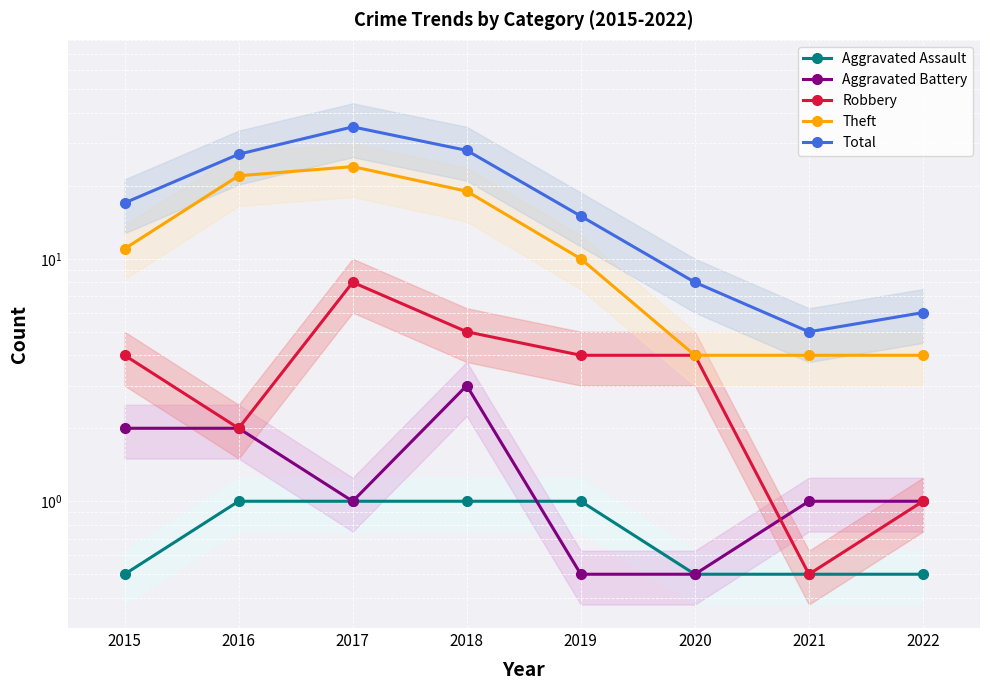

At which label is Aggravated Assault closest to 0?

2015